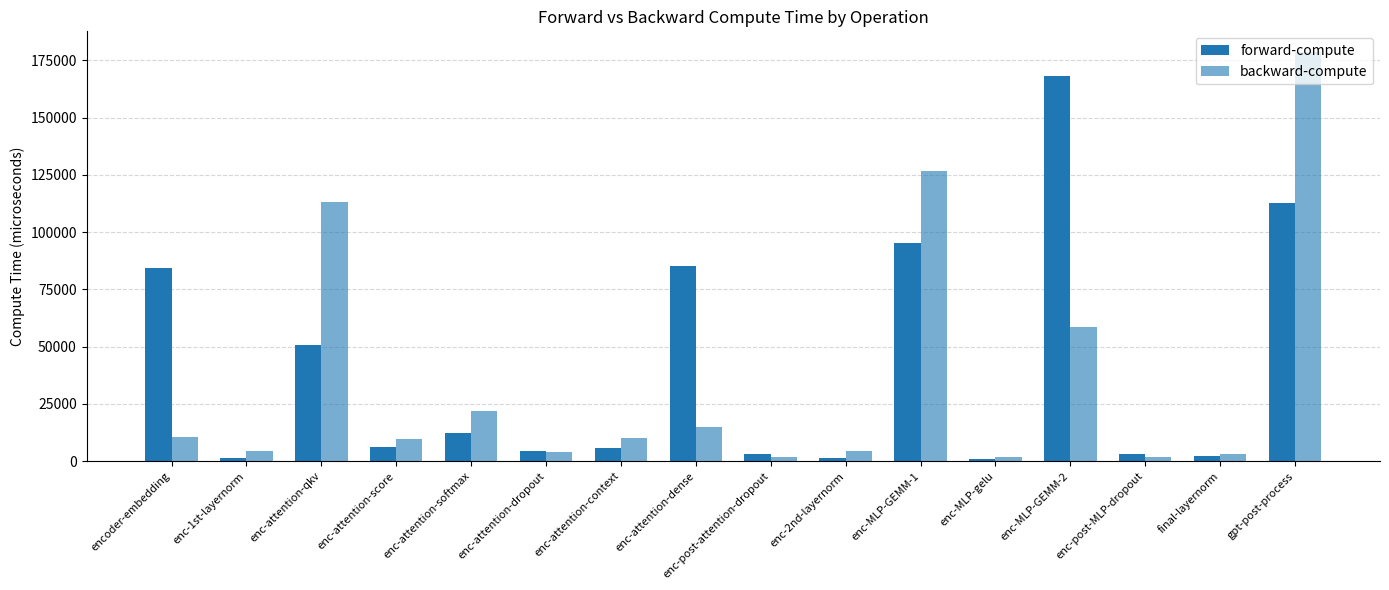

How many values in the backward-compute series exceed 10142?

8